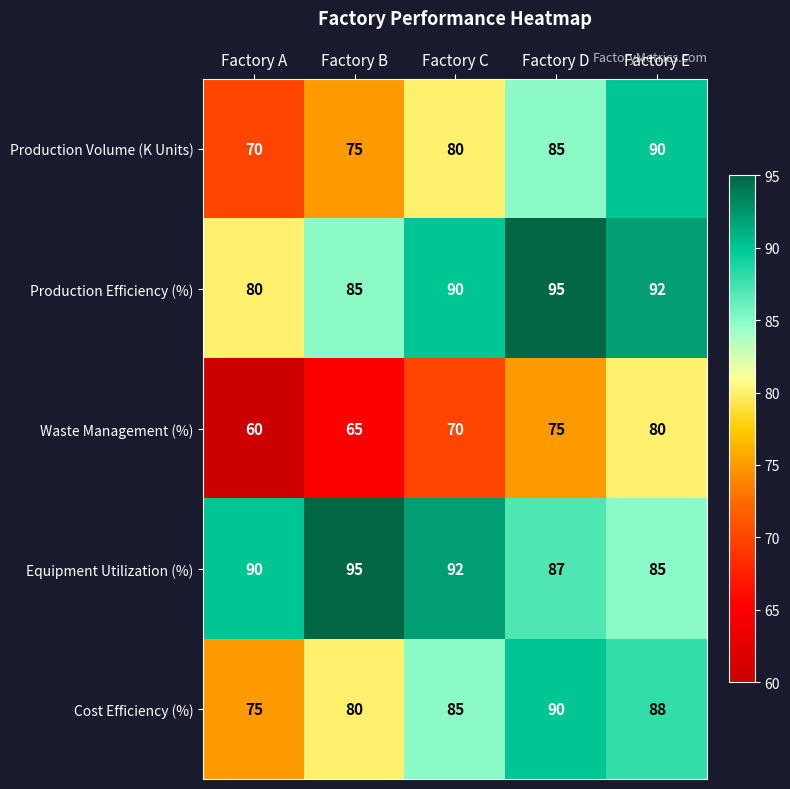

List the labels in order of Cost Efficiency (%) value, largest first.

Factory D, Factory E, Factory C, Factory B, Factory A